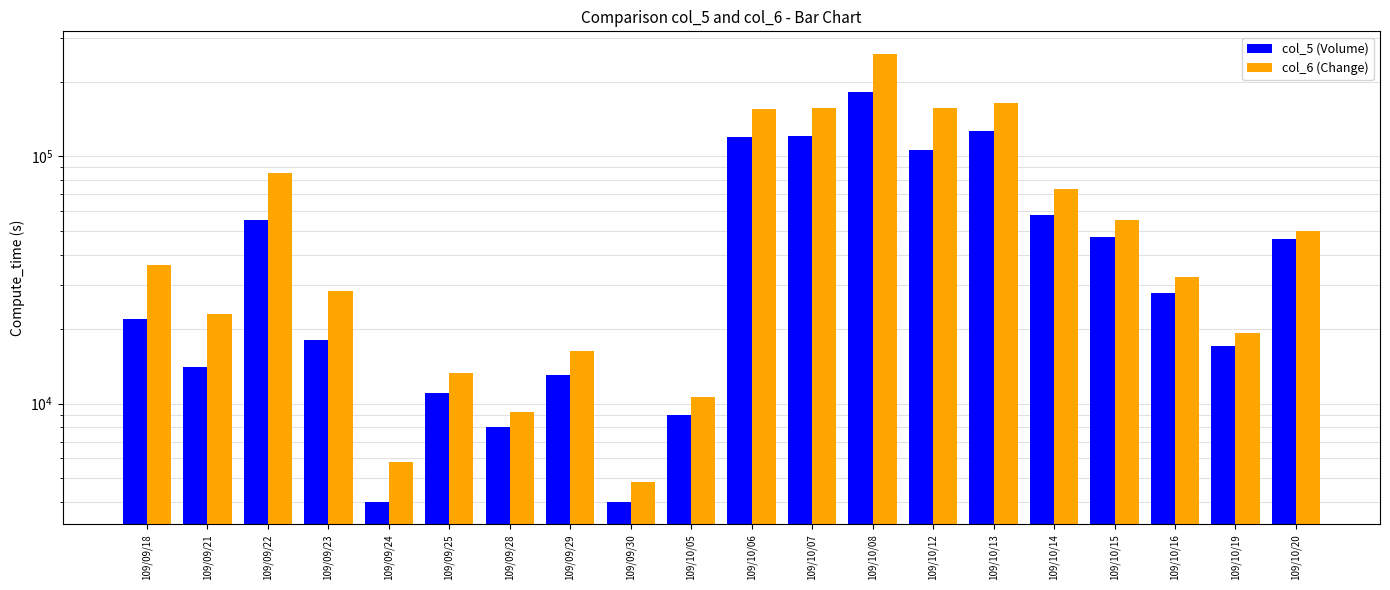

How many data points in col_5 (Volume) are less than 28000?

10